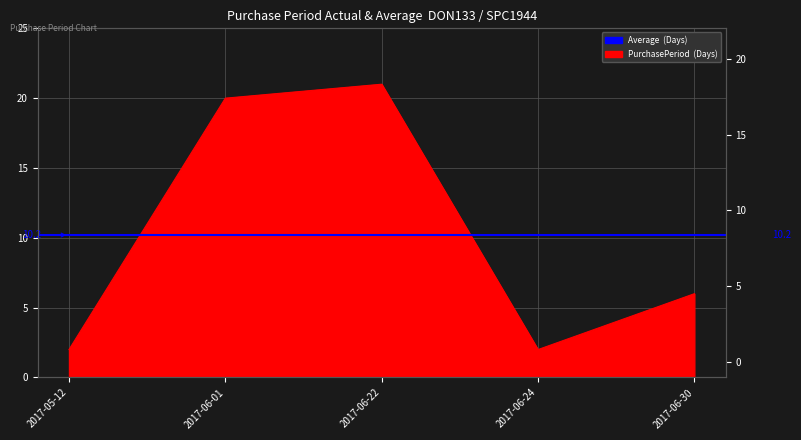

Rank the categories by value from highest to lowest.

2017-06-22, 2017-06-01, 2017-06-30, 2017-05-12, 2017-06-24